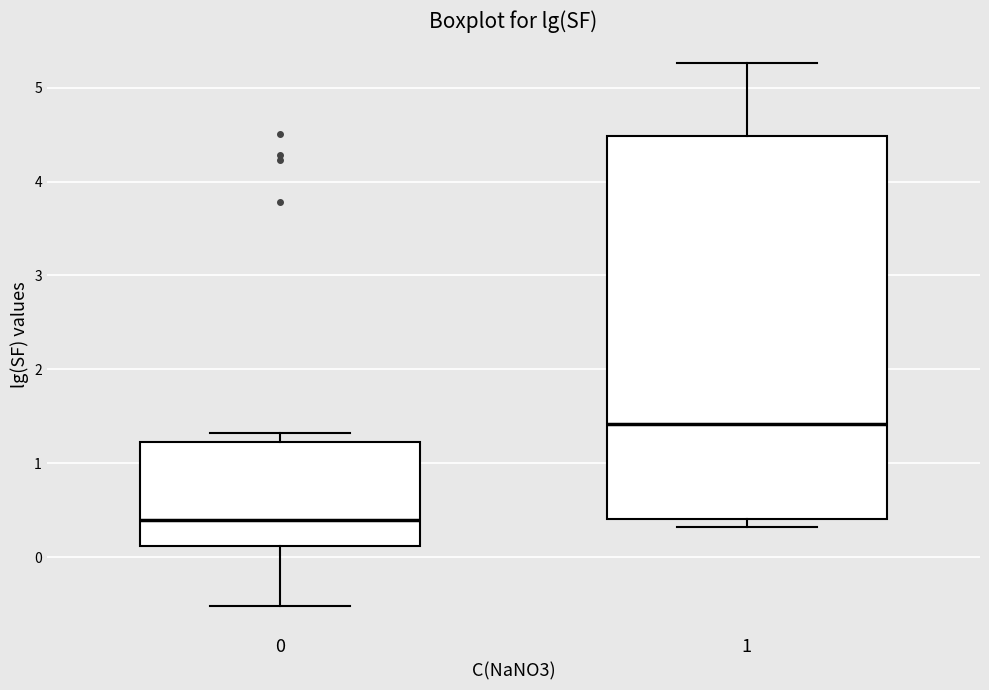

Reading left to right, read every box against the y-axis: the position of its median line, the range the box covers, and the ends of its whiskers. The values are not printed on the chart, so give them approximately, as read against the axis.

0: median 0.4, box 0.1 to 1.2, whiskers -0.5 to 1.3
1: median 1.4, box 0.4 to 4.5, whiskers 0.3 to 5.3